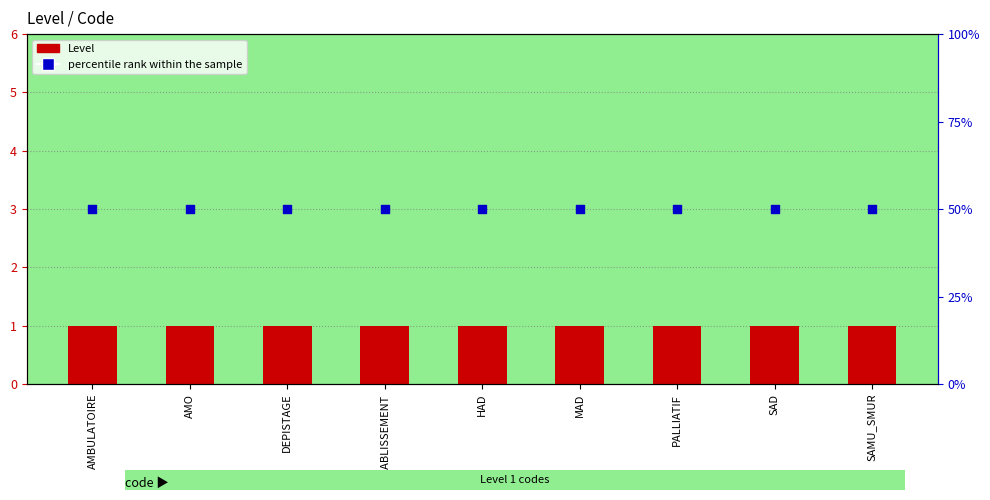

What are all the series names shown in the legend?

Level, percentile rank within the sample